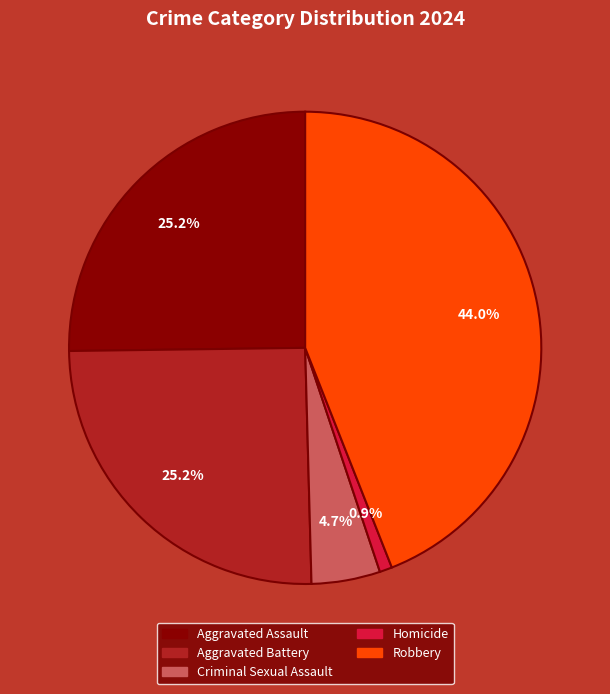

How many segments does this pie chart have?

5